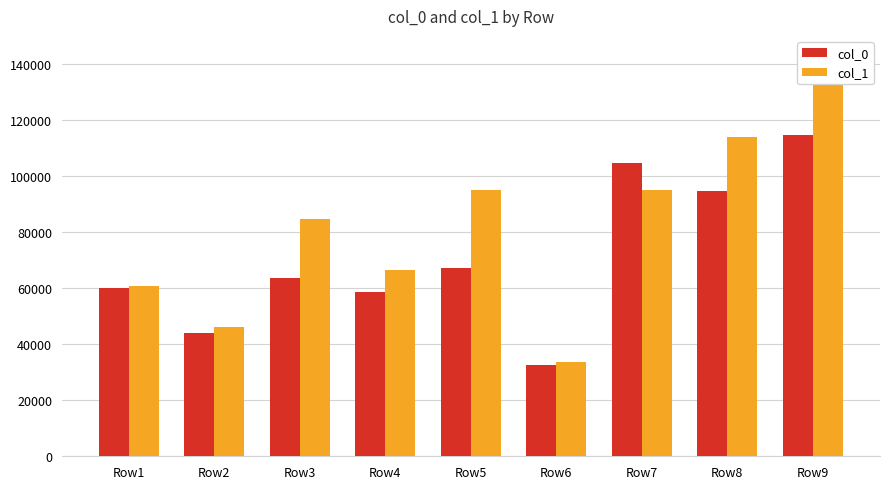

Which has a higher value, Row4 or Row3?

Row3